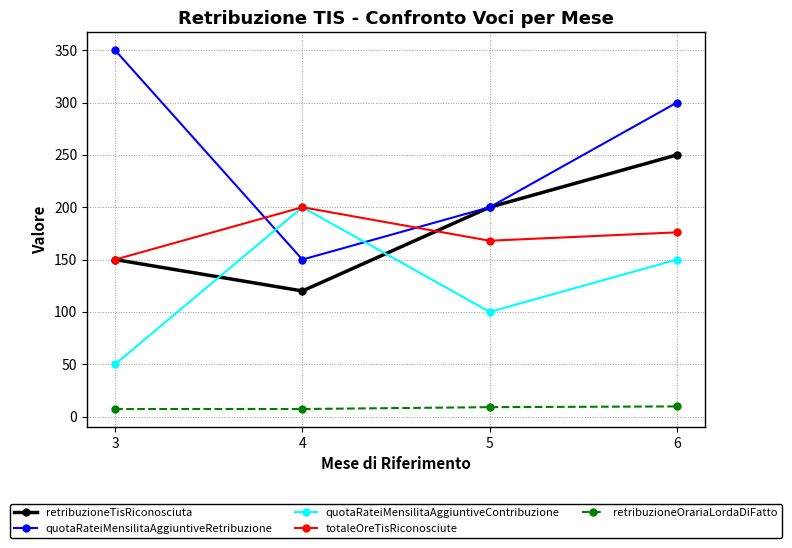

Rank the categories by quotaRateiMensilitaAggiuntiveRetribuzione value from lowest to highest.

4, 5, 6, 3